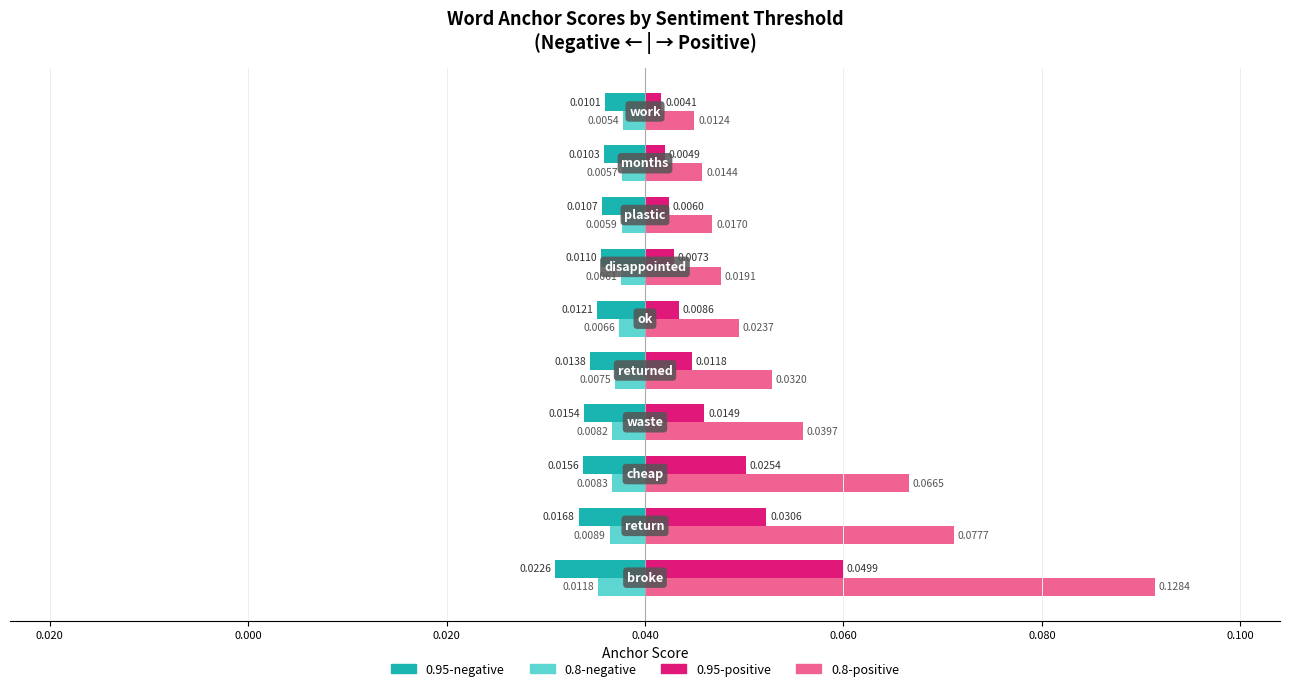

Which series has the largest range (max minus min)?

0.8-positive